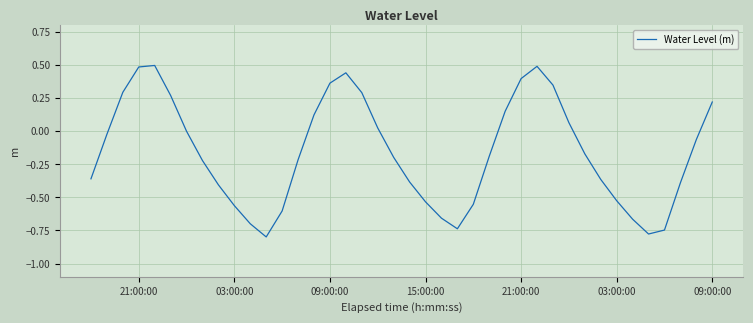

What is the maximum value shown in the chart?

0.5